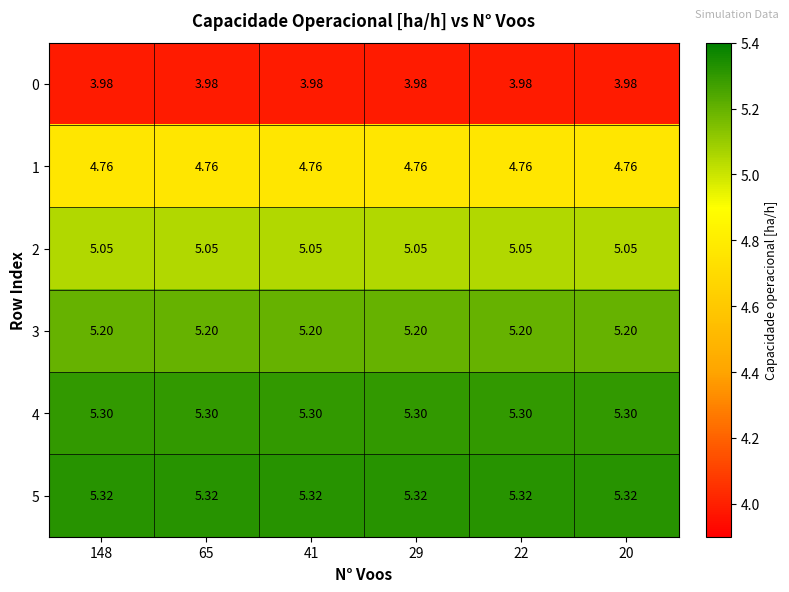

Is the value of 1 at 22 greater than the value of 4 at 29?

No